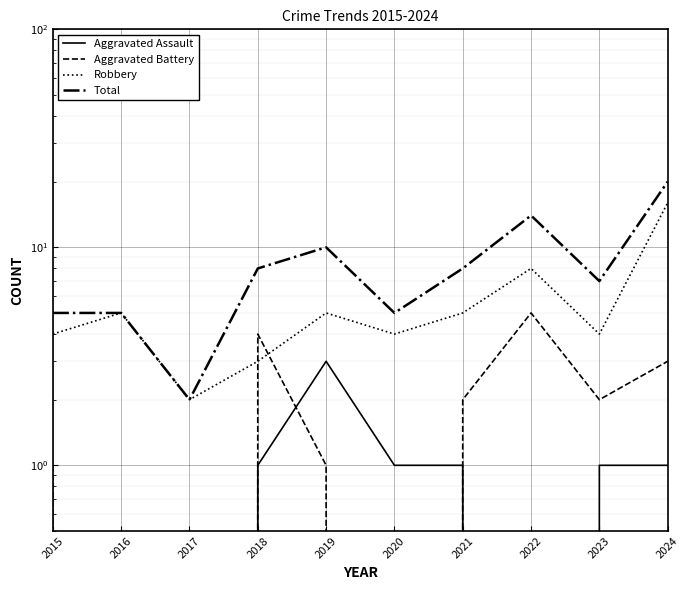

Which series has the largest range (max minus min)?

Total